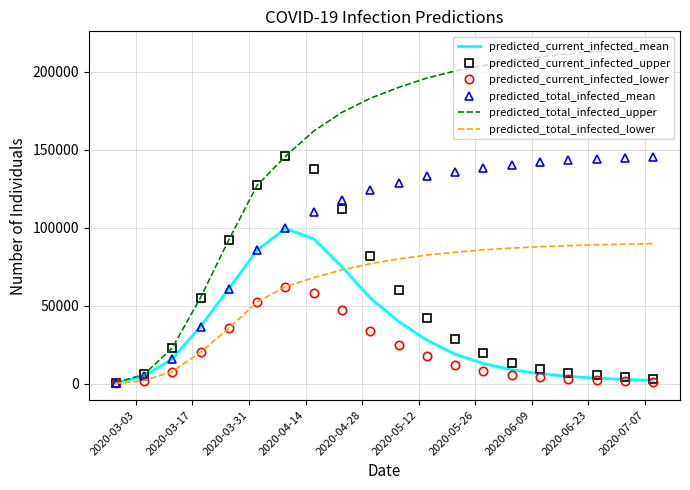

At how many categories does at least one series exceed 124294?

15